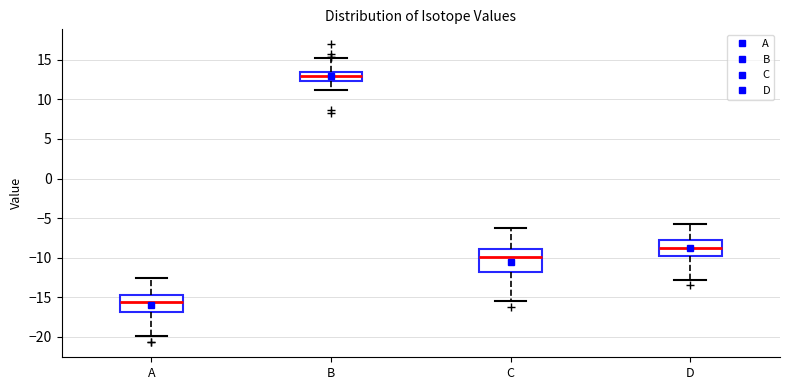

Reading left to right, read every box against the y-axis: the position of its median line, the range the box covers, and the ends of its whiskers. The values are not printed on the chart, so give them approximately, as read against the axis.

A: median -15.5, box -17.0 to -14.5, whiskers -20.0 to -12.5
B: median 13.0, box 12.5 to 13.5, whiskers 11.0 to 15.0
C: median -10.0, box -12.0 to -9.0, whiskers -15.5 to -6.0
D: median -8.5, box -10.0 to -7.5, whiskers -13.0 to -5.5